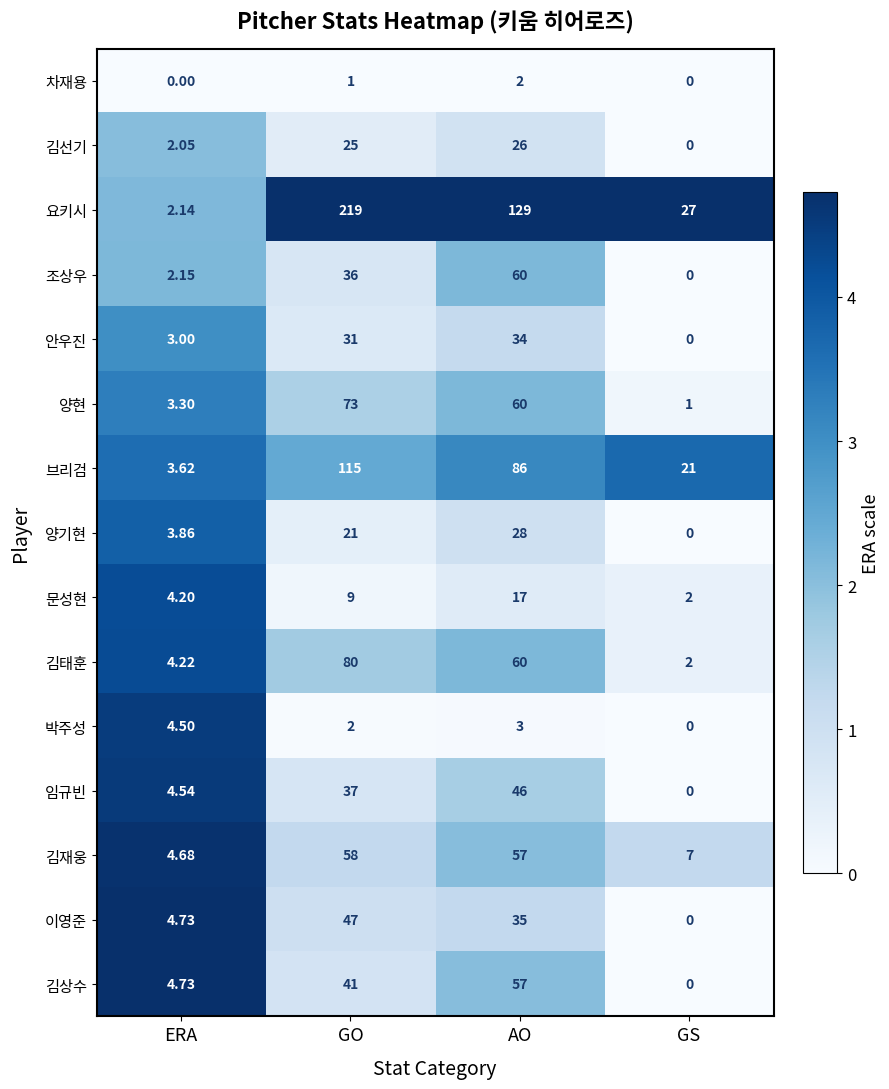

Which series has the largest total across all categories?

요키시